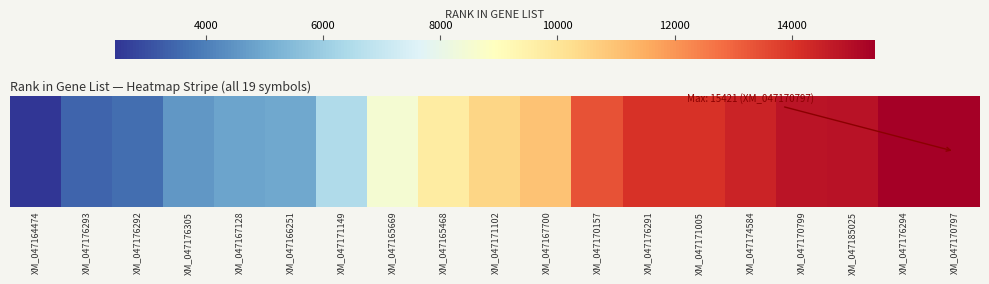

The value at XM_047176292 is 3650. True or false?

True